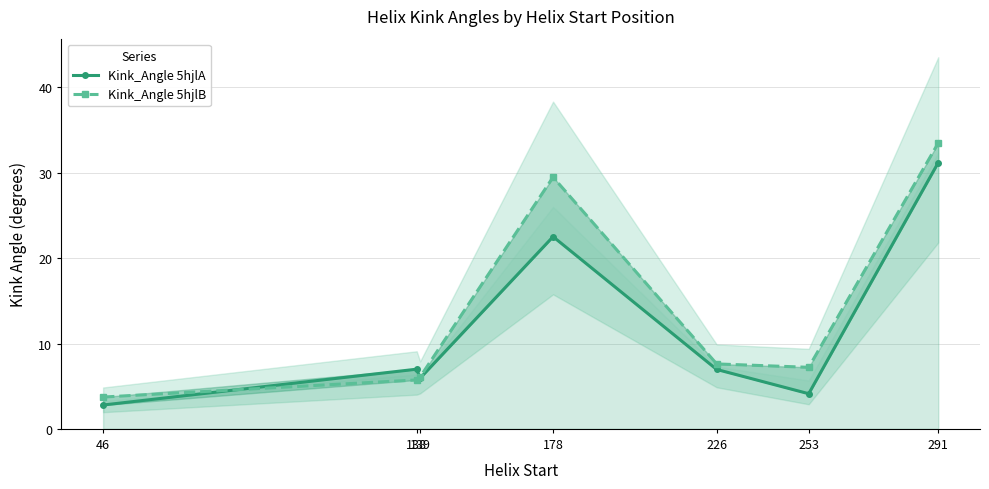

Does the chart have visible grid lines?

Yes